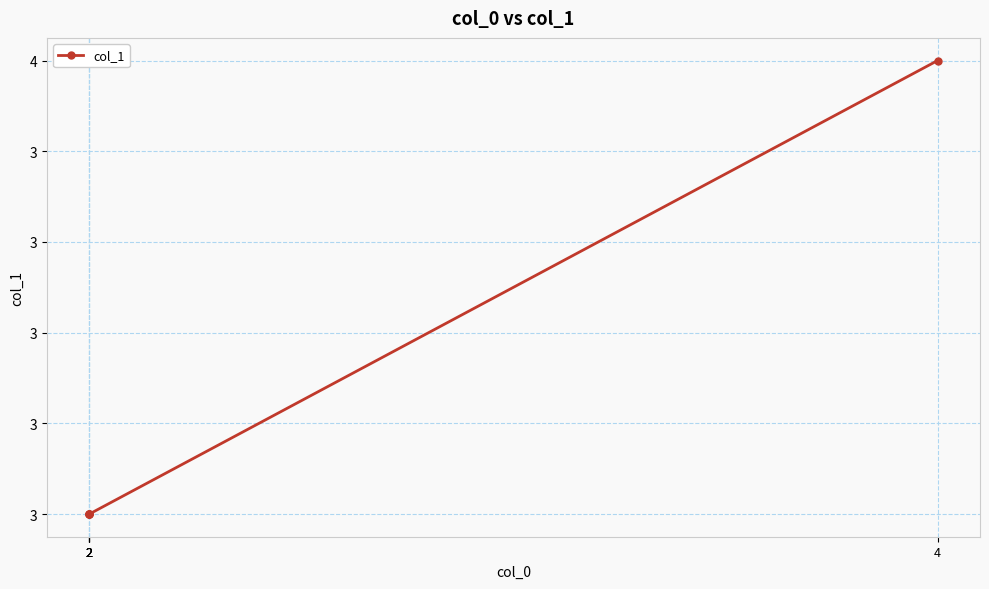

Which category has the highest value across all series?

4